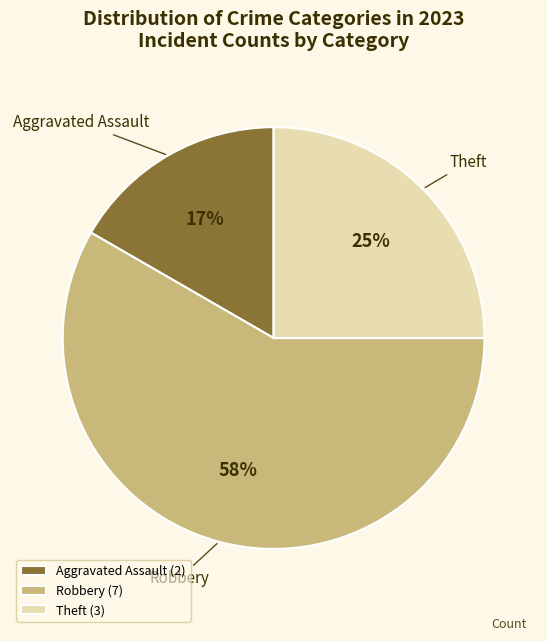

To the nearest percent, what is the average slice percentage?

33%